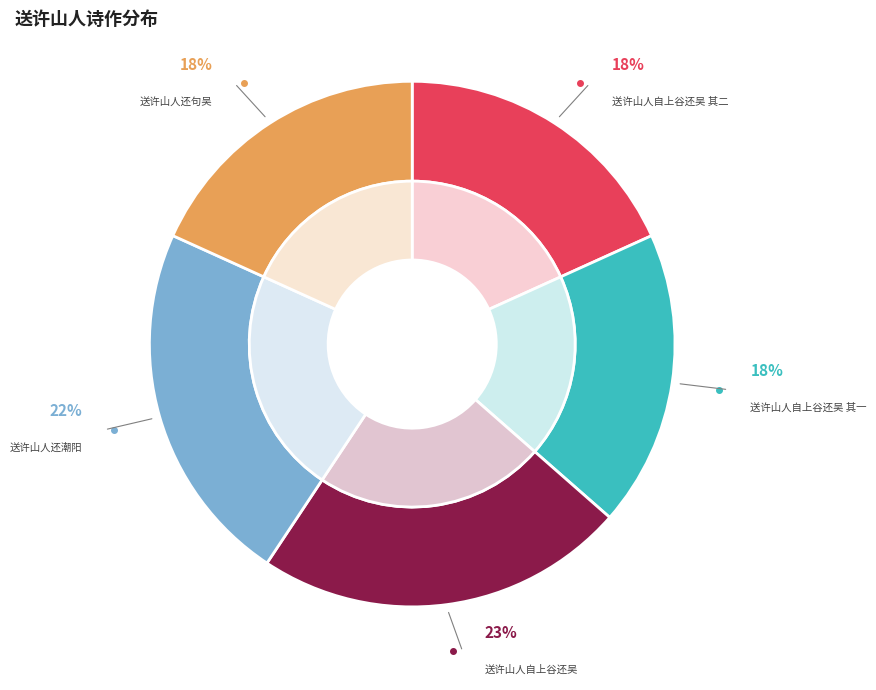

Rank the categories by value from lowest to highest.

送许山人还句吴, 送许山人自上谷还吴 其一, 送许山人自上谷还吴 其二, 送许山人还潮阳, 送许山人自上谷还吴